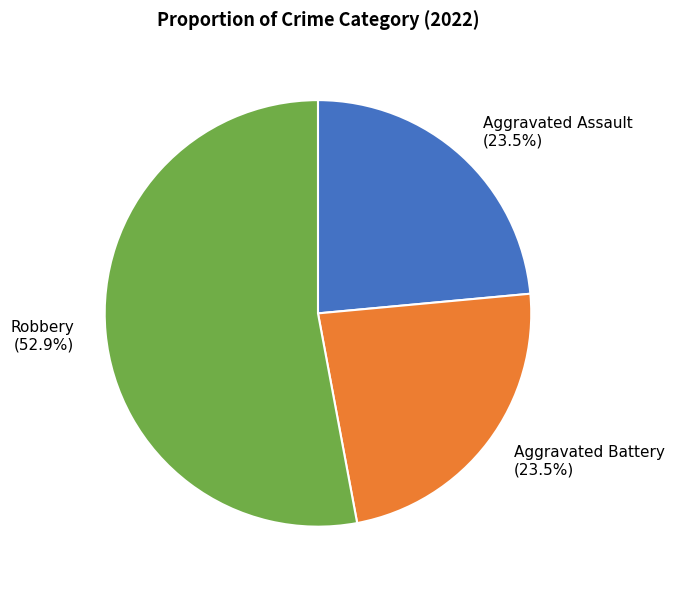

Which slice represents more than half of the pie?

Robbery